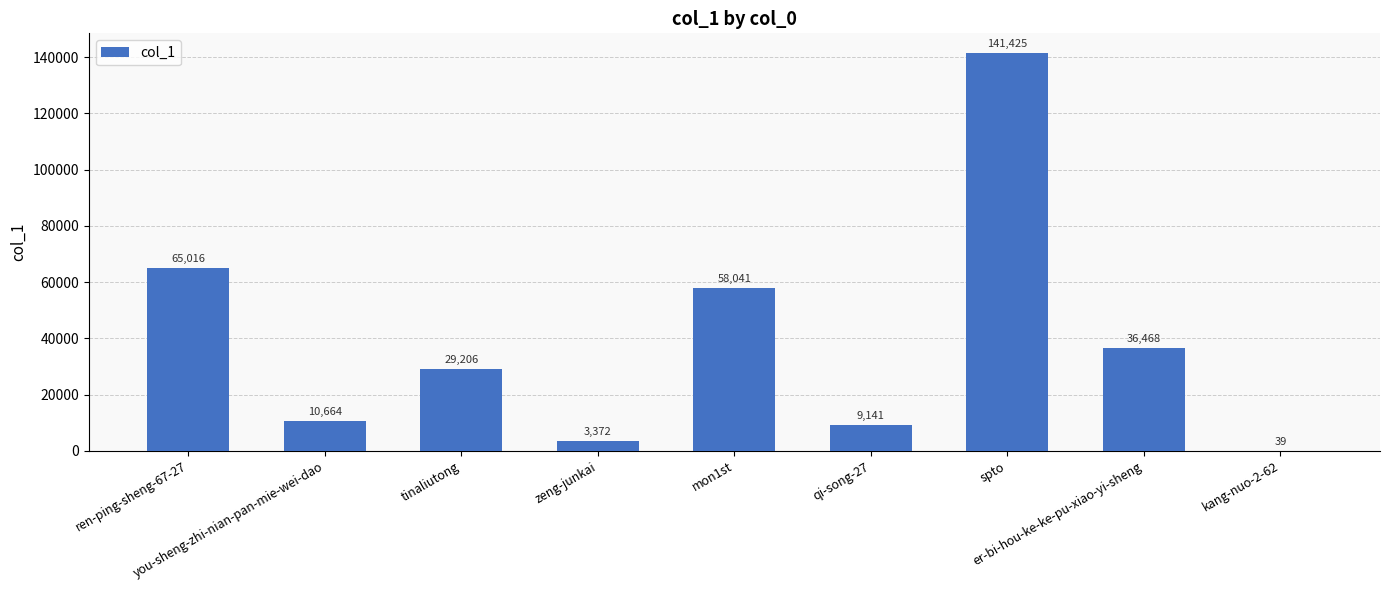

Where does the data first go above 29206?

ren-ping-sheng-67-27